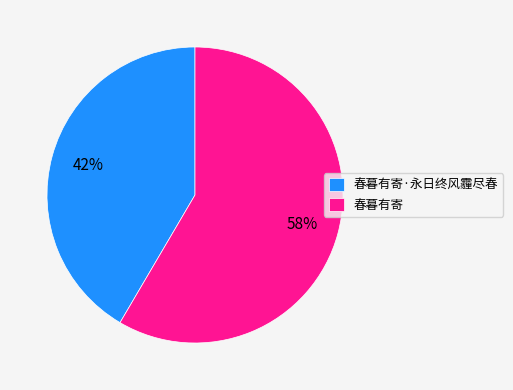

Is the sum of 春暮有寄 and 春暮有寄·永日终风霾尽春 greater than half?

Yes